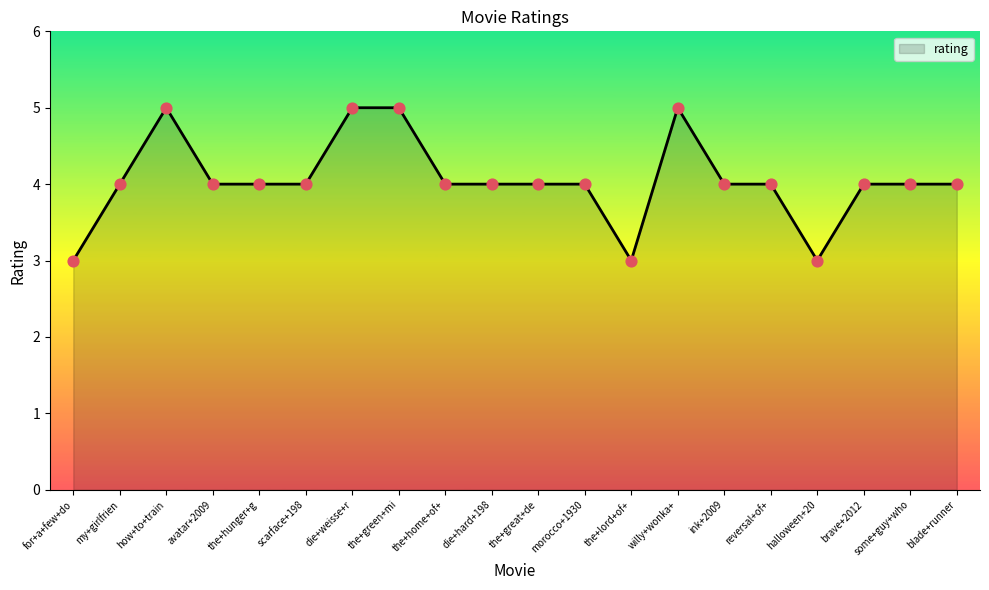

Between morocco+1930 and the+green+mi, which is larger?

the+green+mi